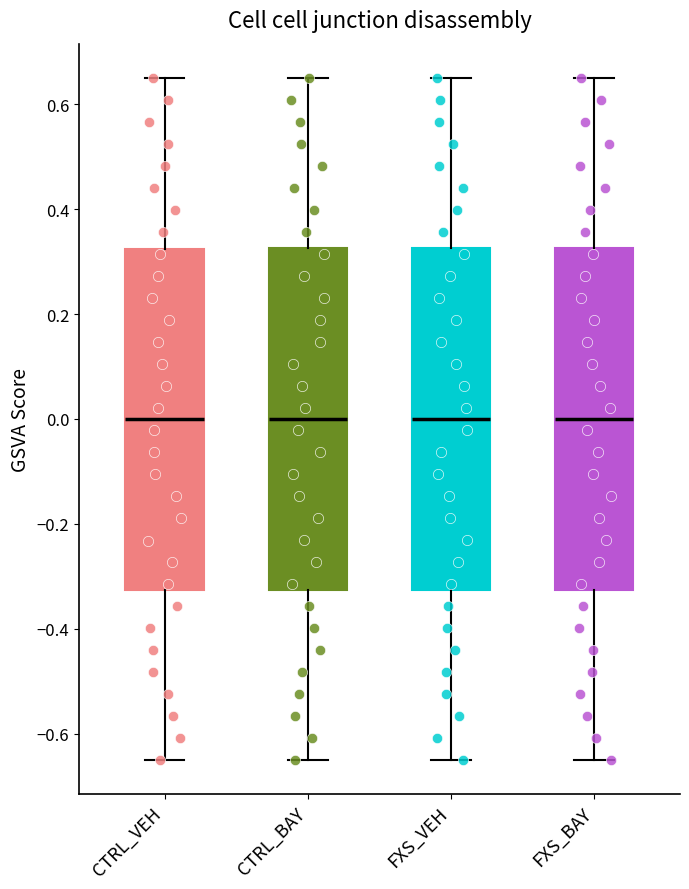

Reading left to right, read every box against the y-axis: the position of its median line, the range the box covers, and the ends of its whiskers. The values are not printed on the chart, so give them approximately, as read against the axis.

CTRL_VEH: median 0.00, box -0.32 to 0.32, whiskers -0.64 to 0.66
CTRL_BAY: median 0.00, box -0.32 to 0.32, whiskers -0.64 to 0.66
FXS_VEH: median 0.00, box -0.32 to 0.32, whiskers -0.64 to 0.66
FXS_BAY: median 0.00, box -0.32 to 0.32, whiskers -0.64 to 0.66